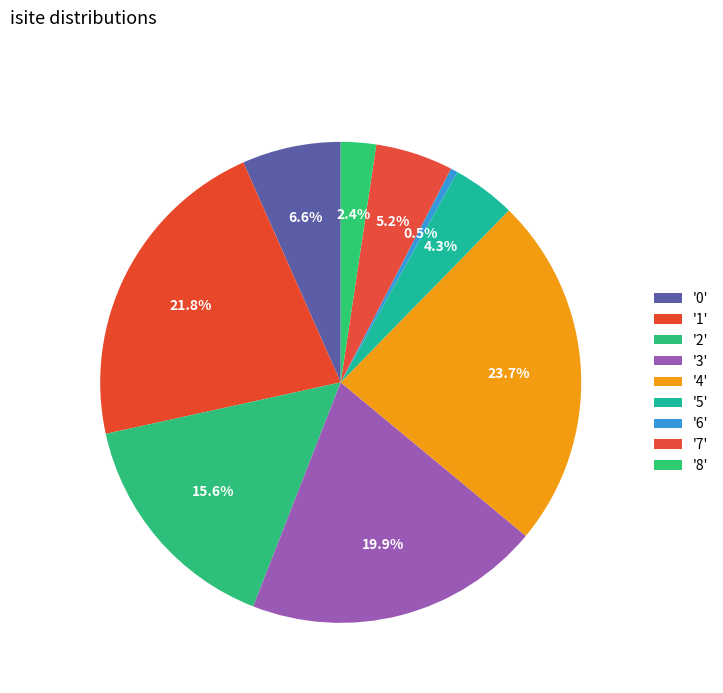

How many slices are in this pie chart?

9